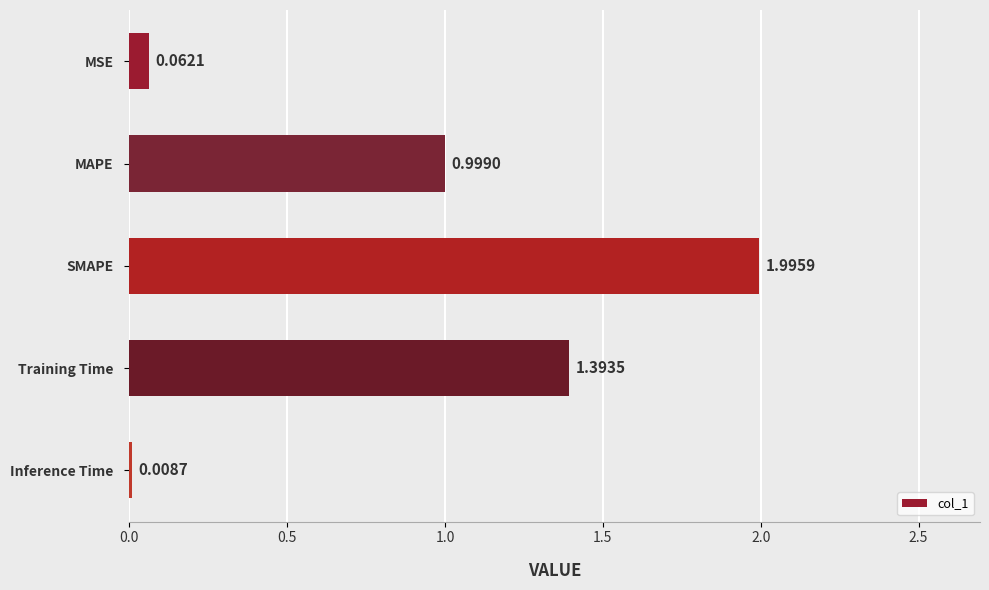

Count the number of data series in this chart.

1